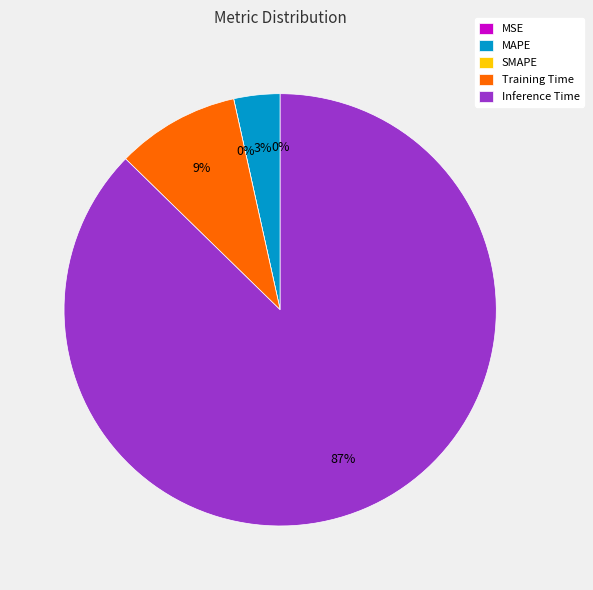

Rank the categories by value from highest to lowest.

Inference Time, Training Time, MAPE, MSE, SMAPE